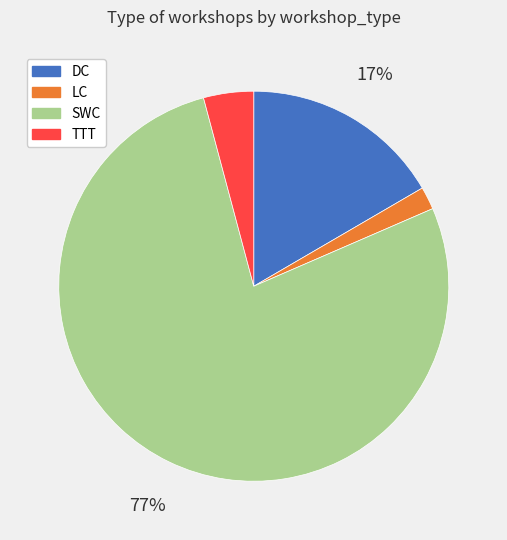

To the nearest percent, what is the average slice percentage?

25%